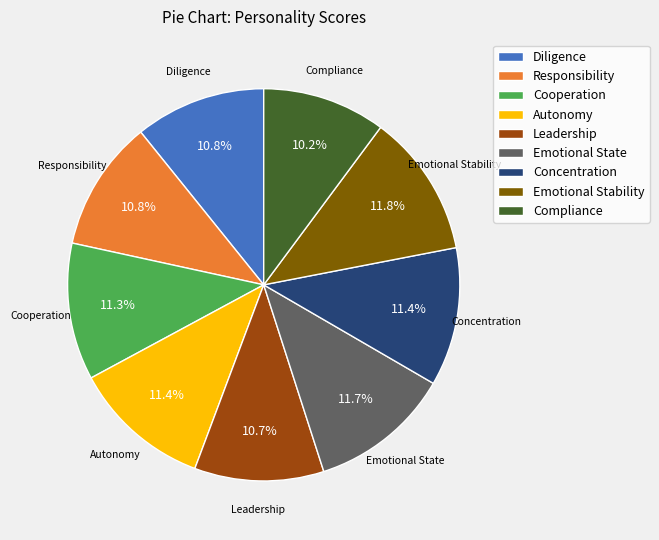

True or false: Leadership accounts for 17% of the total.

False